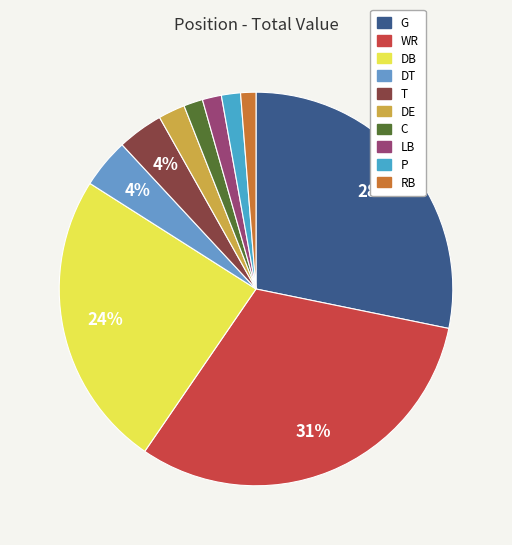

What is the ratio of the value at DE to the value at LB?

1.4